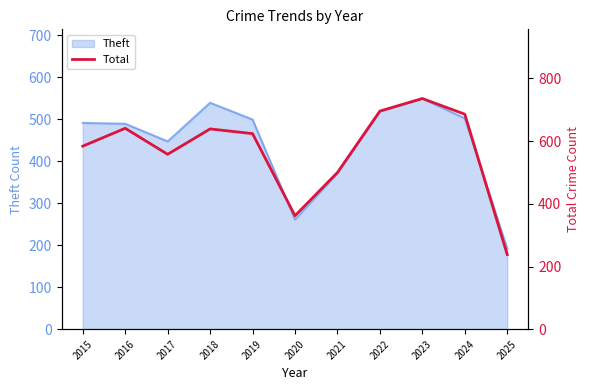

Is it true that Theft equals 549 at 2023?

True